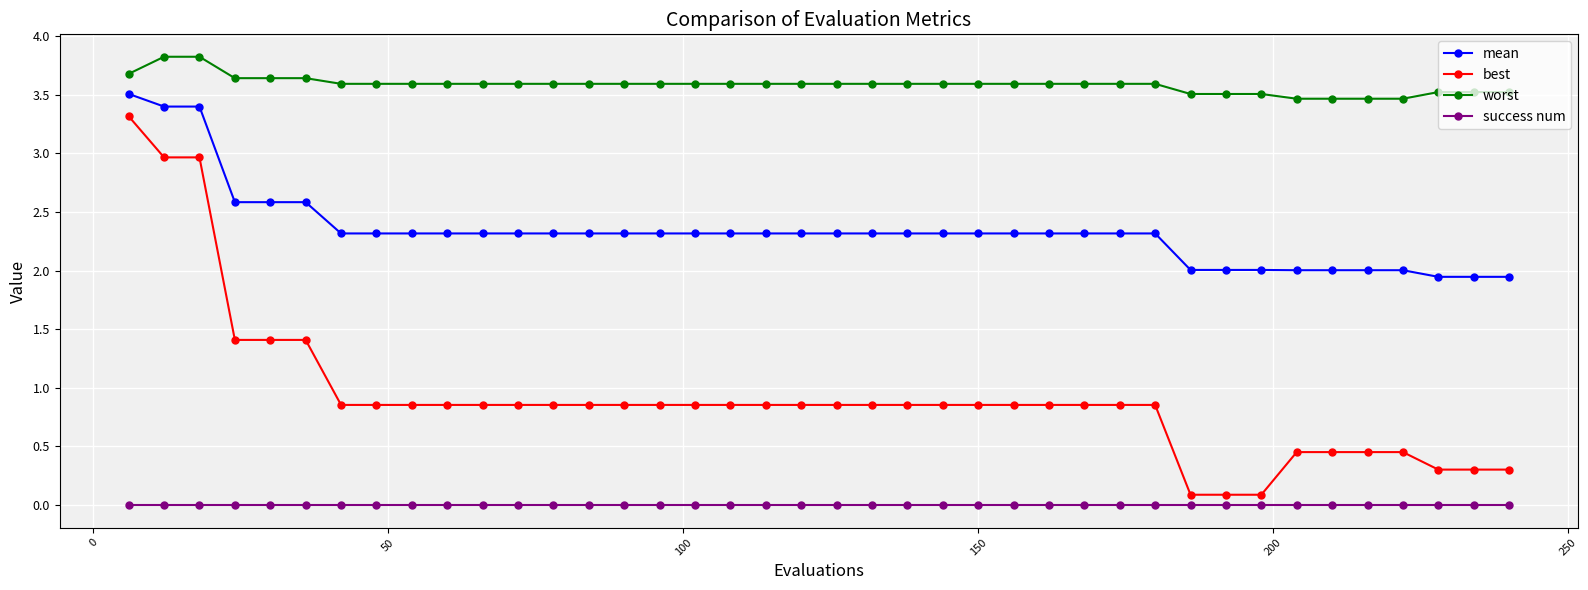

What is the average value of the mean series?

2.3